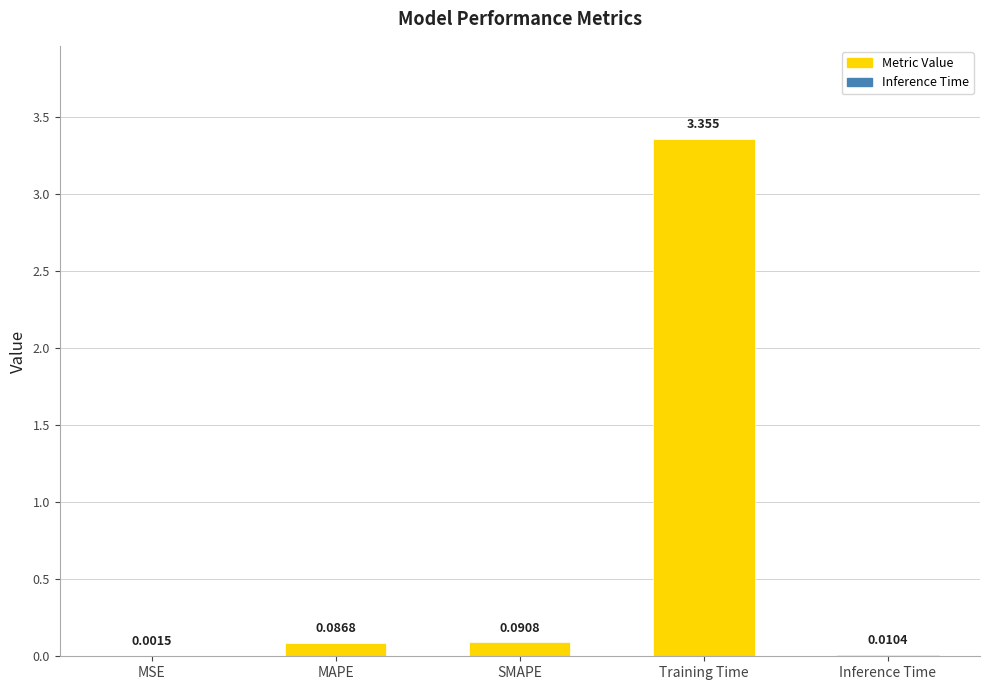

At which category does the chart reach its peak across all series?

Training Time